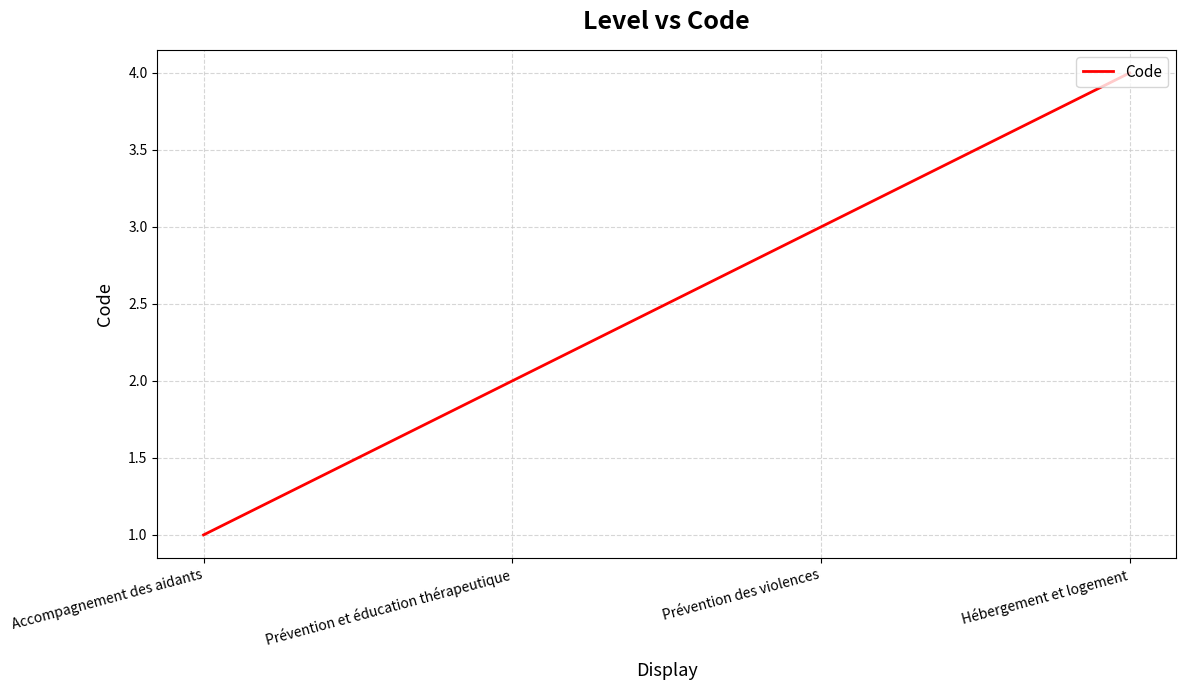

What is the maximum value shown in the chart?

4